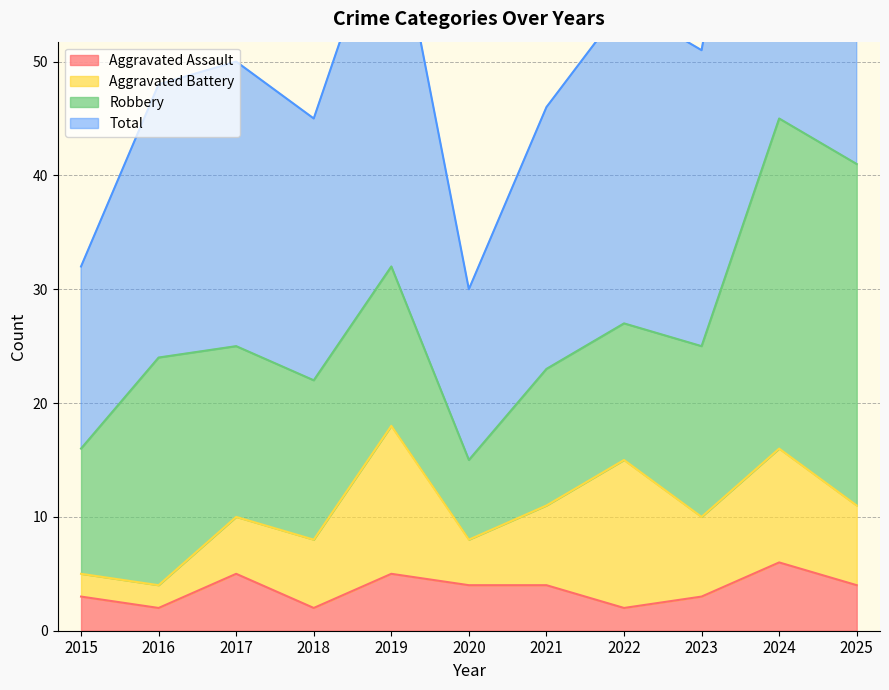

Where is the first local maximum for Aggravated Assault?

2017